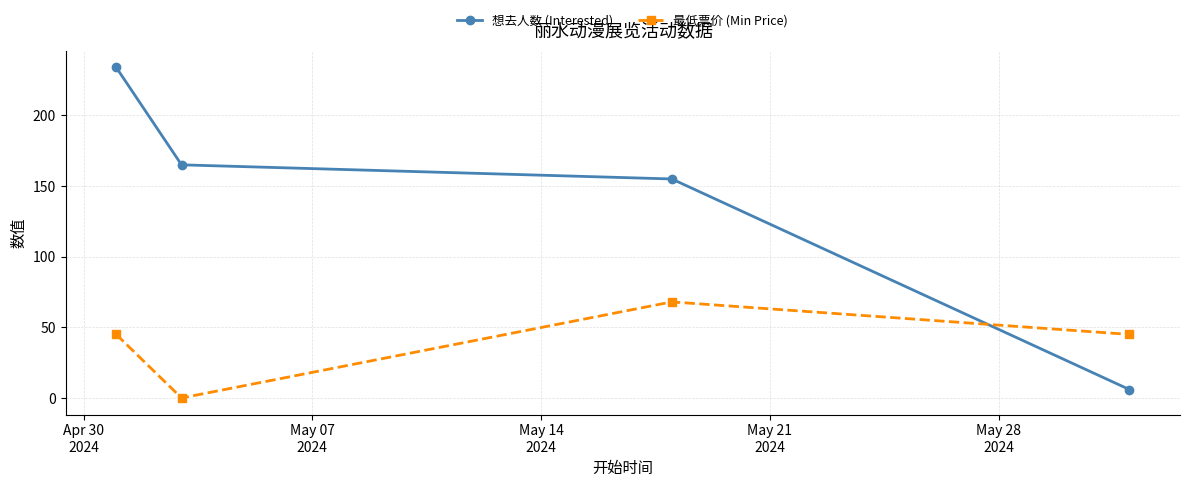

List the series in order of their peak value, highest first.

想去人数 (Interested), 最低票价 (Min Price)